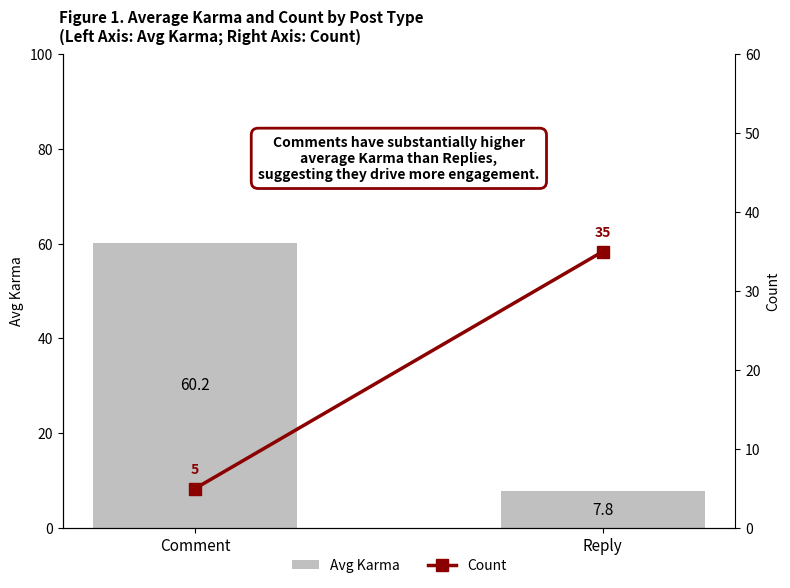

Which series has the widest spread of values?

Avg Karma